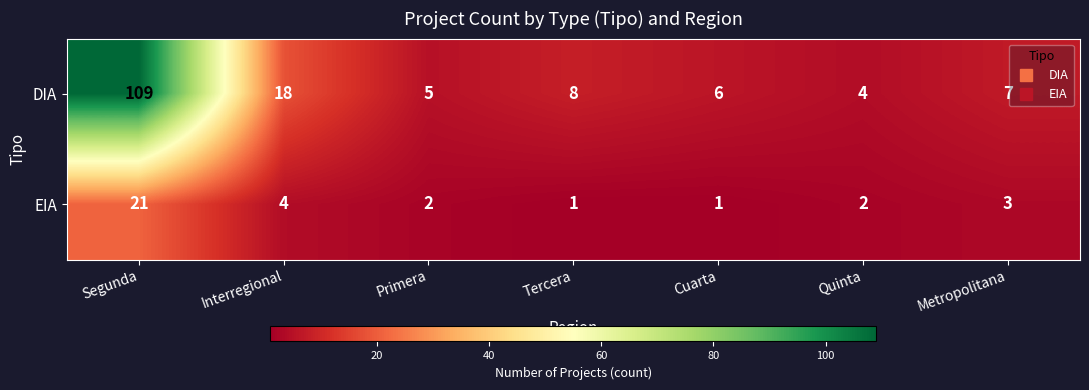

Where does the DIA series first go above 7?

Segunda